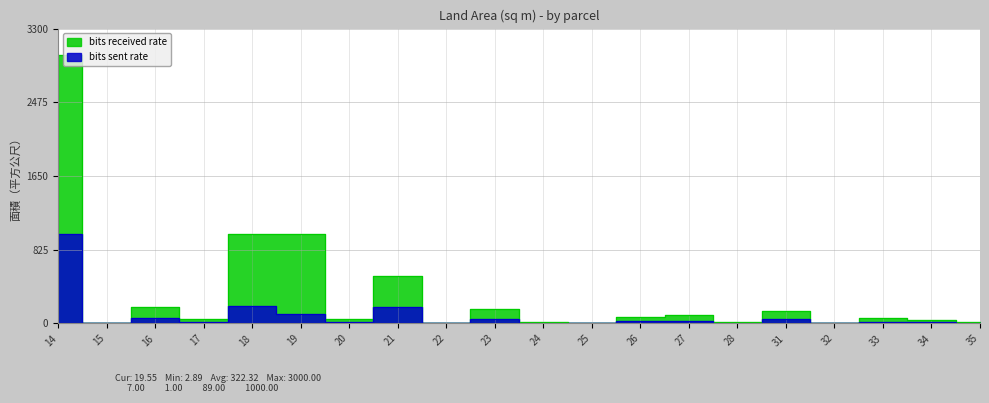

What is the value of the bits received rate point at the 15th from the left?

14.2